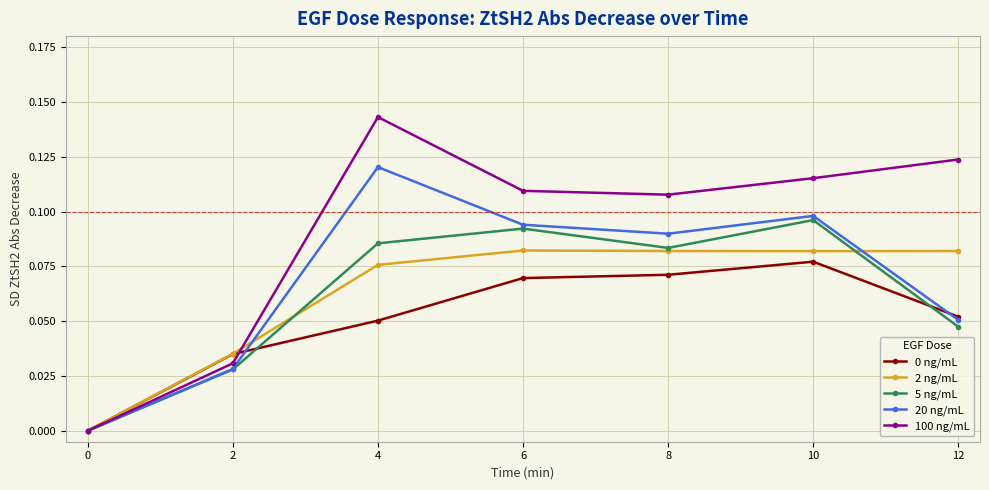

Between 0 and 6, which series saw the biggest shift?

100 ng/mL